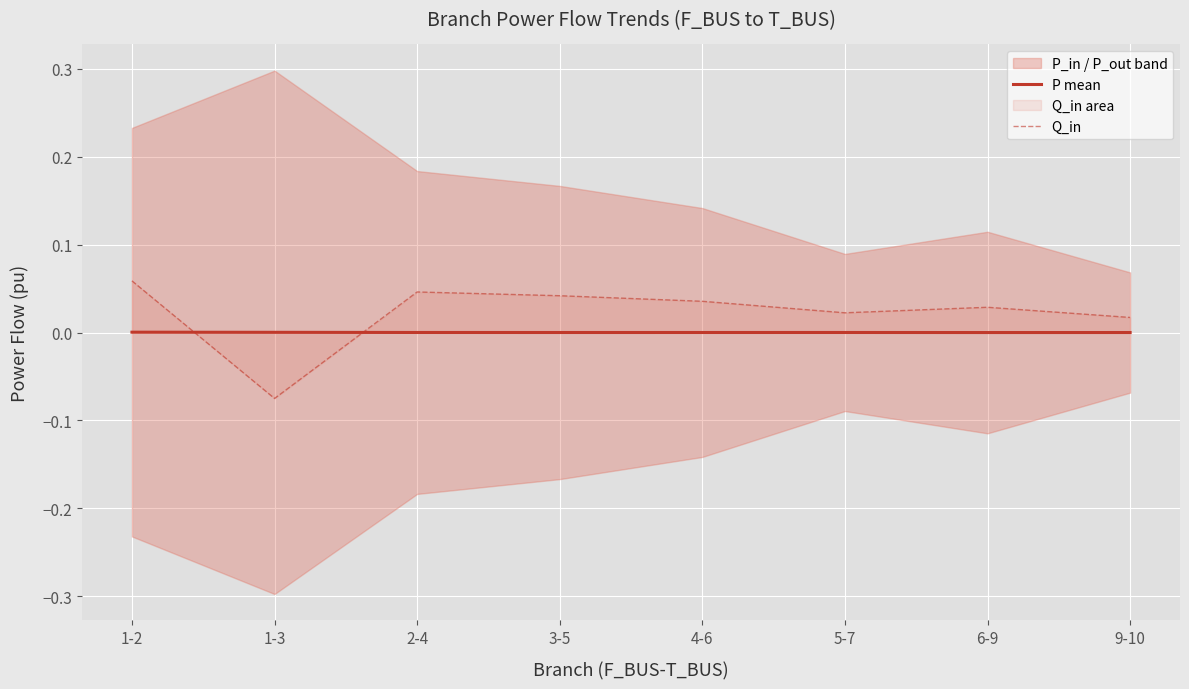

List the series in order of their peak value, highest first.

Q_in, P mean